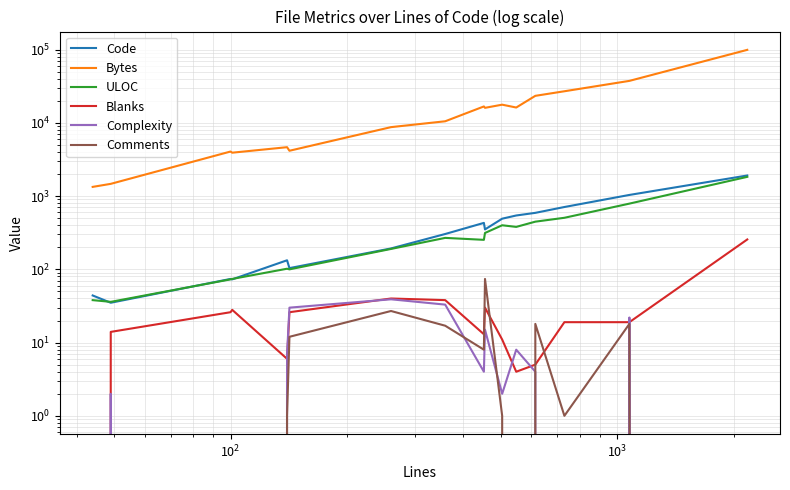

Is this an area chart (filled region under the line)?

No